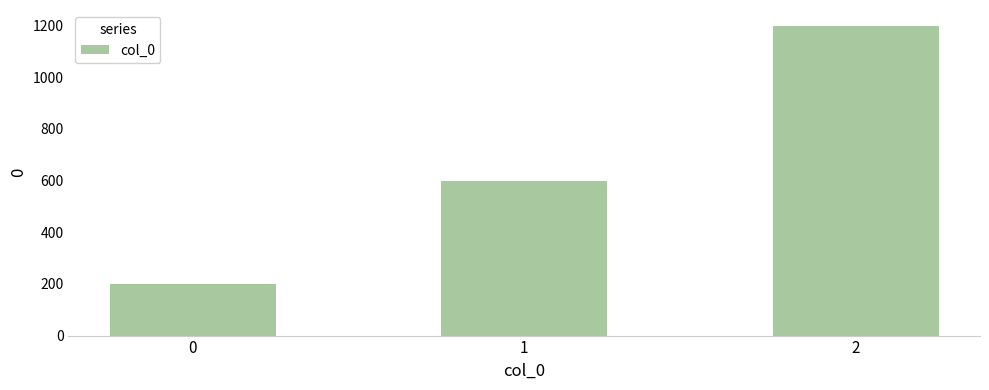

Between 1 and 2, which is larger?

2